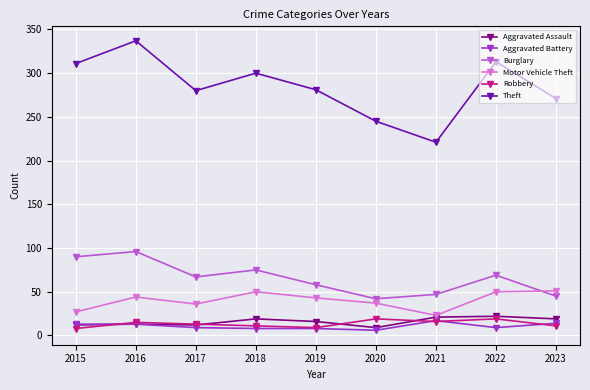

Which series has the largest range (max minus min)?

Theft